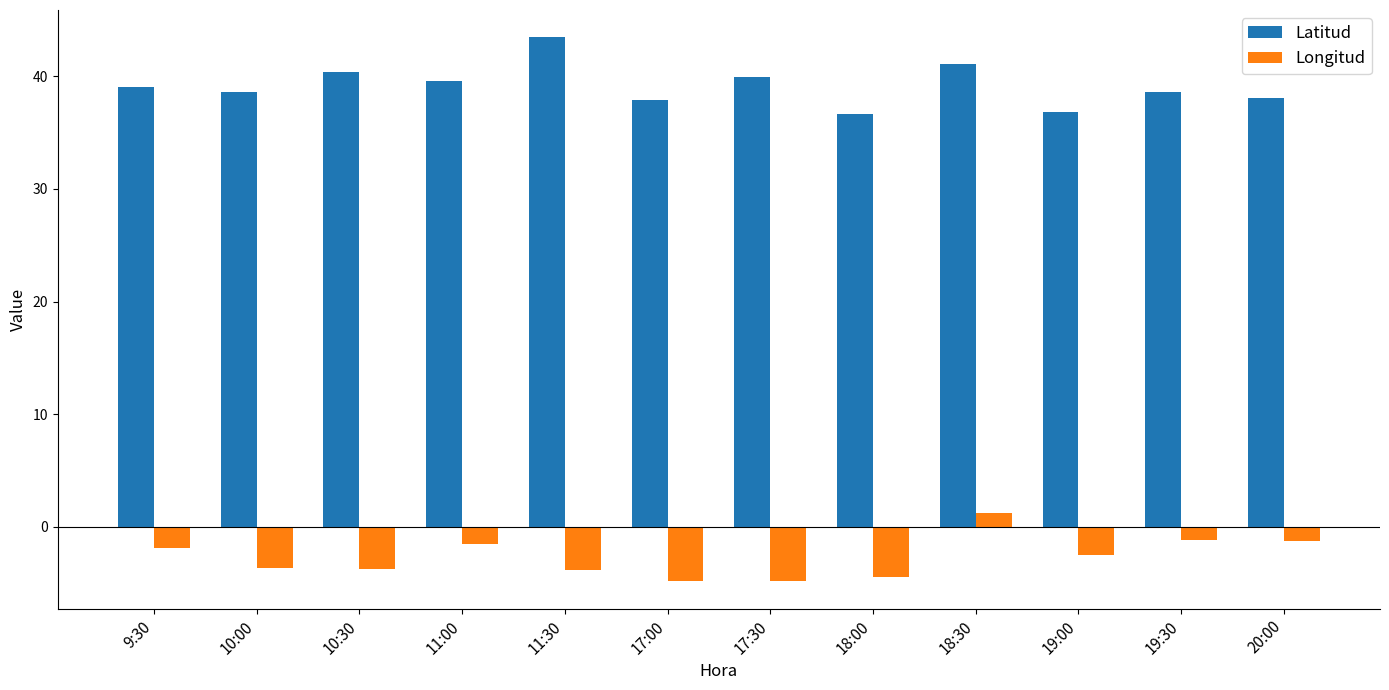

Is it true that Latitud equals 43.5 at 11:30?

True